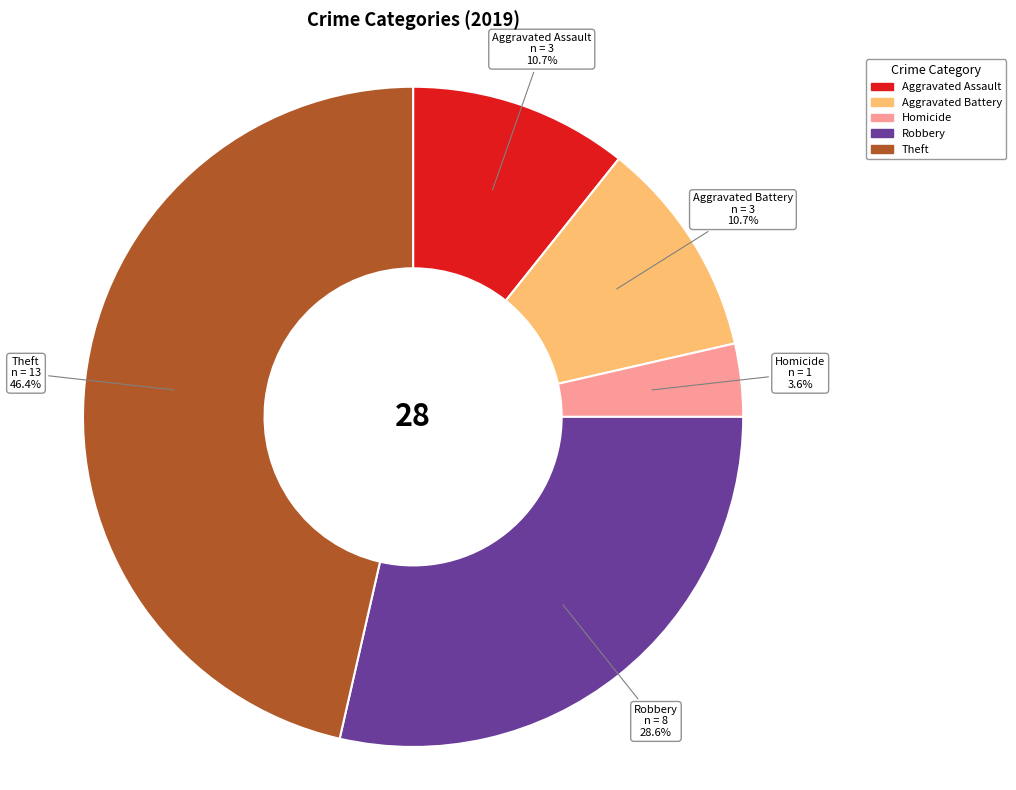

Count the number of slices in the pie.

5